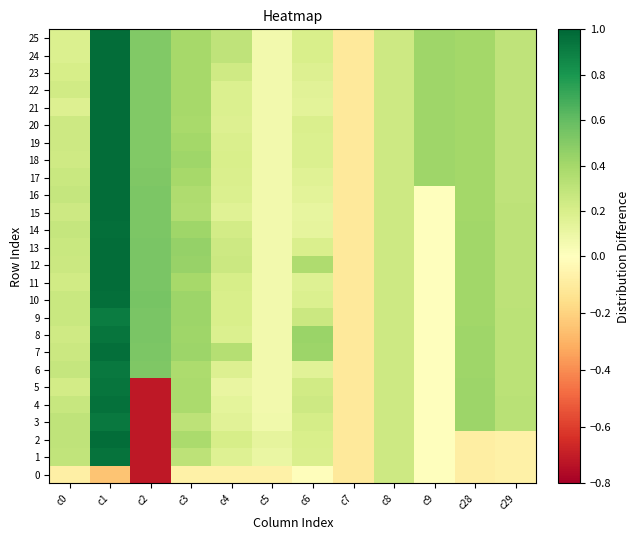

Reading left to right, extract all data points from this chart.

0: c0=-0.1	c1=-0.2	c2=-0.7	c3=-0.1	c4=-0.1	c5=-0.1	c6=-0.0	c7=-0.1	c8=0.2	c9=0.0	c28=-0.1	c29=-0.1
1: c0=0.3	c1=1.0	c2=-0.7	c3=0.3	c4=0.2	c5=0.1	c6=0.2	c7=-0.1	c8=0.2	c9=0.0	c28=-0.1	c29=-0.1
2: c0=0.3	c1=1.0	c2=-0.7	c3=0.4	c4=0.2	c5=0.1	c6=0.2	c7=-0.1	c8=0.2	c9=0.0	c28=-0.1	c29=-0.1
3: c0=0.3	c1=0.9	c2=-0.7	c3=0.3	c4=0.1	c5=0.1	c6=0.2	c7=-0.1	c8=0.2	c9=0.0	c28=0.4	c29=0.3
4: c0=0.3	c1=1.0	c2=-0.7	c3=0.4	c4=0.1	c5=0.1	c6=0.2	c7=-0.1	c8=0.2	c9=0.0	c28=0.4	c29=0.3
5: c0=0.2	c1=0.9	c2=-0.7	c3=0.4	c4=0.1	c5=0.1	c6=0.2	c7=-0.1	c8=0.2	c9=0.0	c28=0.4	c29=0.3
6: c0=0.3	c1=0.9	c2=0.5	c3=0.4	c4=0.2	c5=0.1	c6=0.2	c7=-0.1	c8=0.2	c9=0.0	c28=0.4	c29=0.3
7: c0=0.3	c1=1.0	c2=0.5	c3=0.4	c4=0.3	c5=0.1	c6=0.4	c7=-0.1	c8=0.2	c9=0.0	c28=0.4	c29=0.3
8: c0=0.2	c1=0.9	c2=0.5	c3=0.4	c4=0.2	c5=0.1	c6=0.4	c7=-0.1	c8=0.2	c9=0.0	c28=0.4	c29=0.3
9: c0=0.3	c1=0.9	c2=0.5	c3=0.4	c4=0.2	c5=0.1	c6=0.3	c7=-0.1	c8=0.2	c9=0.0	c28=0.4	c29=0.3
10: c0=0.3	c1=1.0	c2=0.5	c3=0.4	c4=0.2	c5=0.1	c6=0.2	c7=-0.1	c8=0.2	c9=0.0	c28=0.4	c29=0.3
11: c0=0.2	c1=1.0	c2=0.5	c3=0.4	c4=0.2	c5=0.1	c6=0.2	c7=-0.1	c8=0.2	c9=0.0	c28=0.4	c29=0.3
12: c0=0.3	c1=1.0	c2=0.5	c3=0.4	c4=0.3	c5=0.1	c6=0.4	c7=-0.1	c8=0.2	c9=0.0	c28=0.4	c29=0.3
13: c0=0.3	c1=1.0	c2=0.5	c3=0.5	c4=0.2	c5=0.1	c6=0.2	c7=-0.1	c8=0.2	c9=0.0	c28=0.4	c29=0.3
14: c0=0.3	c1=1.0	c2=0.5	c3=0.4	c4=0.2	c5=0.1	c6=0.1	c7=-0.1	c8=0.2	c9=0.0	c28=0.4	c29=0.3
15: c0=0.2	c1=1.0	c2=0.5	c3=0.4	c4=0.2	c5=0.1	c6=0.1	c7=-0.1	c8=0.2	c9=0.0	c28=0.4	c29=0.3
16: c0=0.3	c1=1.0	c2=0.5	c3=0.4	c4=0.2	c5=0.1	c6=0.1	c7=-0.1	c8=0.2	c9=0.0	c28=0.4	c29=0.3
17: c0=0.3	c1=1.0	c2=0.5	c3=0.4	c4=0.2	c5=0.1	c6=0.2	c7=-0.1	c8=0.2	c9=0.4	c28=0.4	c29=0.3
18: c0=0.2	c1=1.0	c2=0.5	c3=0.4	c4=0.2	c5=0.1	c6=0.2	c7=-0.1	c8=0.2	c9=0.4	c28=0.4	c29=0.3
19: c0=0.2	c1=1.0	c2=0.5	c3=0.4	c4=0.2	c5=0.1	c6=0.2	c7=-0.1	c8=0.2	c9=0.4	c28=0.4	c29=0.3
20: c0=0.2	c1=1.0	c2=0.5	c3=0.4	c4=0.2	c5=0.1	c6=0.2	c7=-0.1	c8=0.2	c9=0.4	c28=0.4	c29=0.3
21: c0=0.2	c1=1.0	c2=0.5	c3=0.4	c4=0.2	c5=0.1	c6=0.1	c7=-0.1	c8=0.2	c9=0.4	c28=0.4	c29=0.3
22: c0=0.2	c1=1.0	c2=0.5	c3=0.4	c4=0.2	c5=0.1	c6=0.2	c7=-0.1	c8=0.2	c9=0.4	c28=0.4	c29=0.3
23: c0=0.2	c1=1.0	c2=0.5	c3=0.4	c4=0.2	c5=0.1	c6=0.2	c7=-0.1	c8=0.2	c9=0.4	c28=0.4	c29=0.3
24: c0=0.2	c1=1.0	c2=0.5	c3=0.4	c4=0.3	c5=0.1	c6=0.2	c7=-0.1	c8=0.2	c9=0.4	c28=0.4	c29=0.3
25: c0=0.2	c1=1.0	c2=0.5	c3=0.4	c4=0.3	c5=0.1	c6=0.2	c7=-0.1	c8=0.2	c9=0.4	c28=0.4	c29=0.3